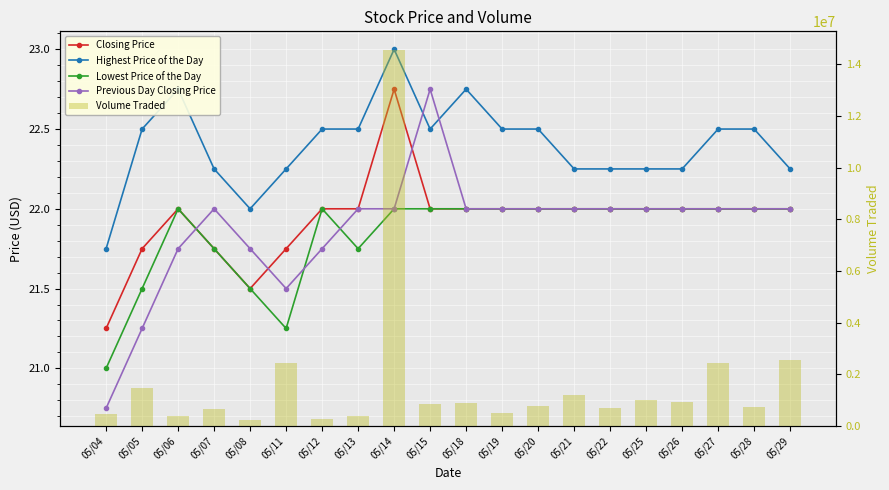

Which series has the largest range (max minus min)?

Volume Traded